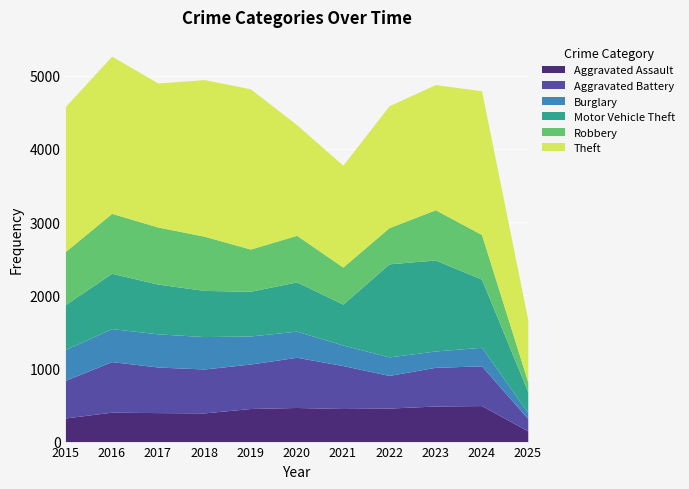

The Aggravated Battery series shows 515 at 2015. True or false?

True